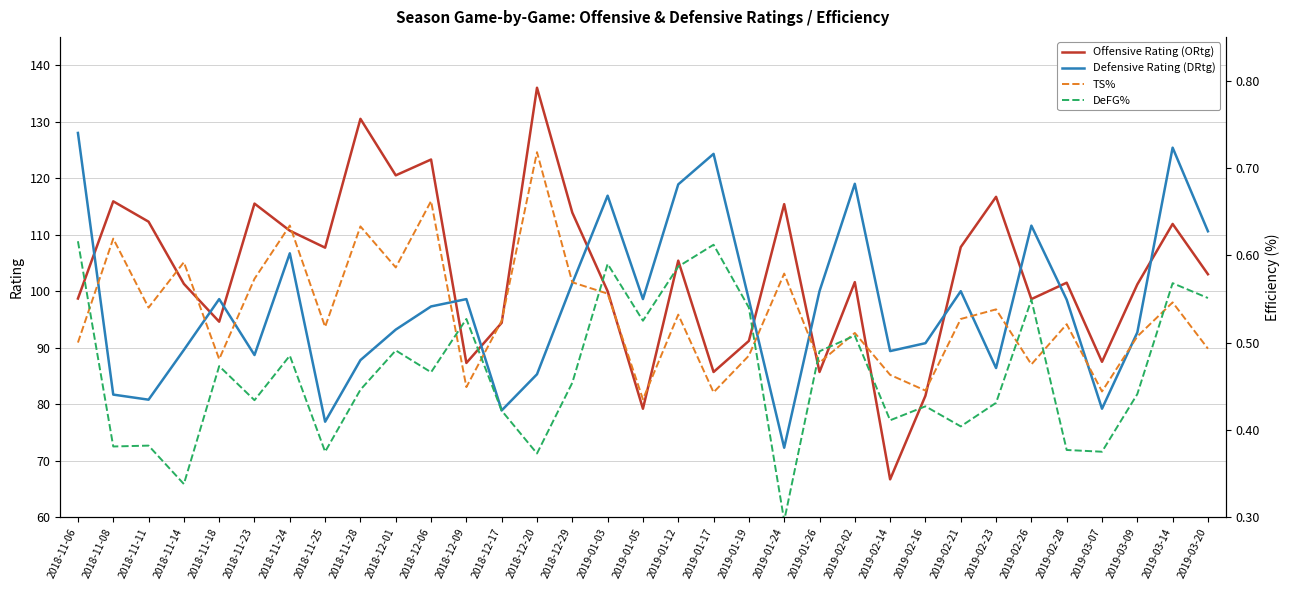

Where do DeFG% and TS% first cross each other?

2018-11-06 and 2018-11-08